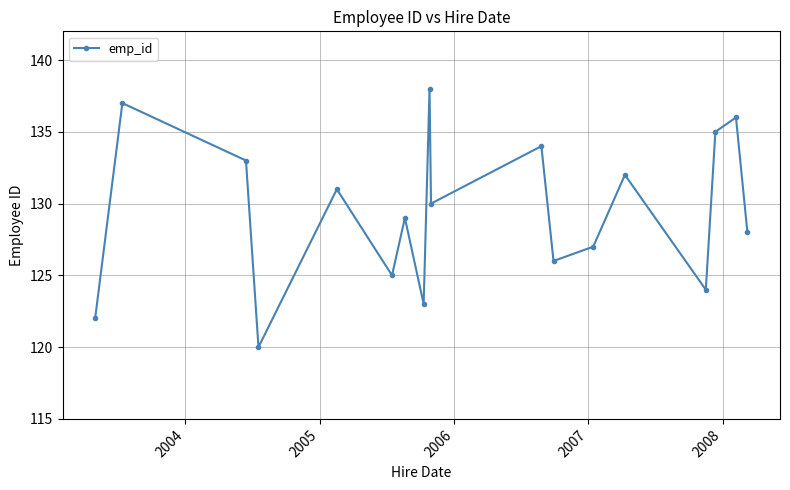

What is the minimum value shown in the chart?

120